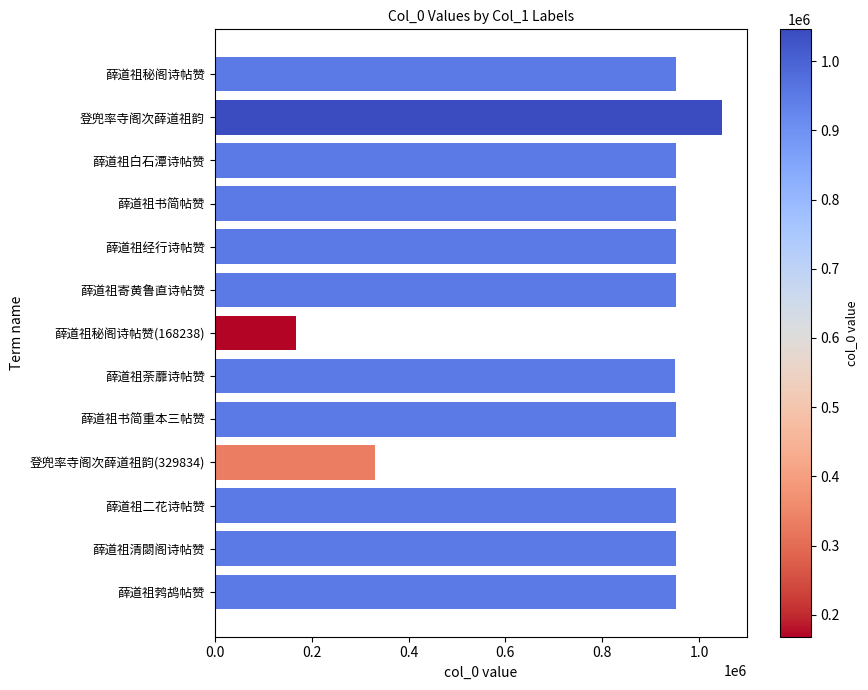

Which category has the lowest value across all series?

薛道祖秘阁诗帖赞(168238)